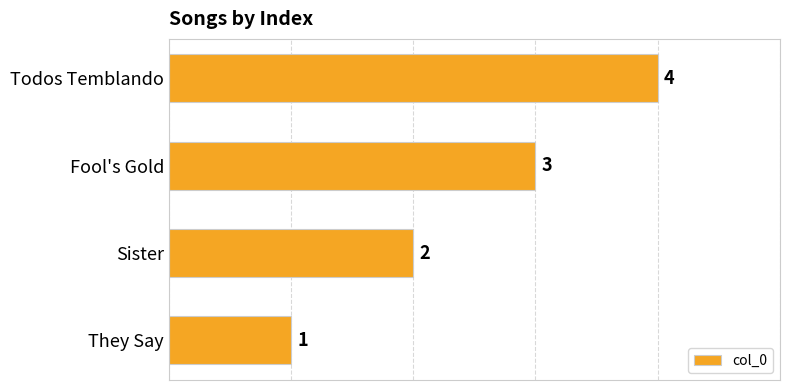

Count the values in the range 2 to 4.

3